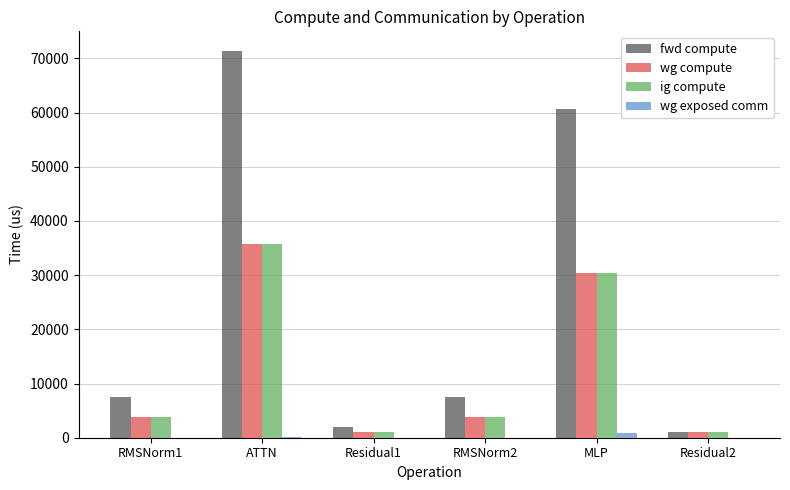

What is the sum of all wg compute values?

75561.0